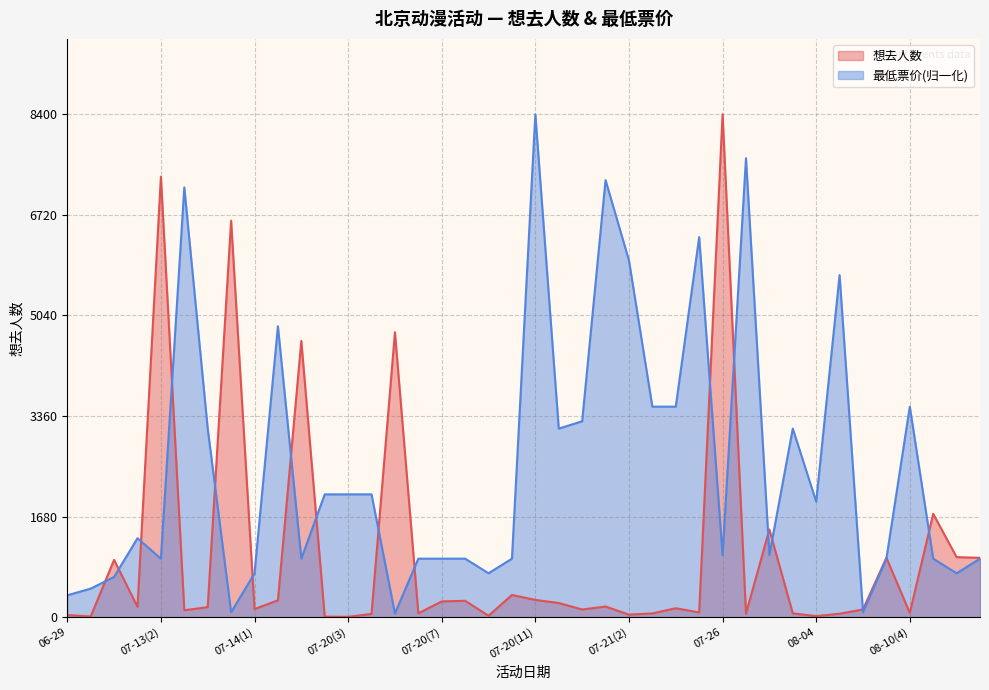

At which label does 最低票价 first exceed 1318?

07-13(1)